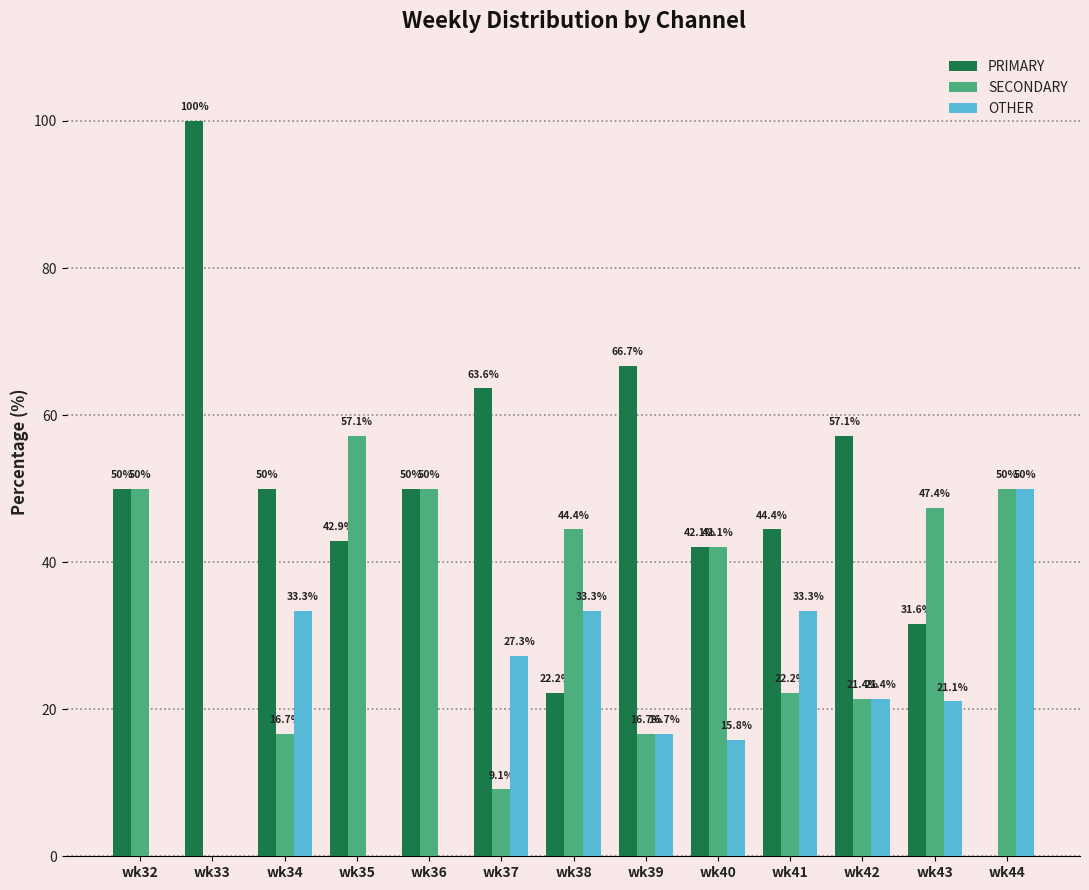

What is the sum of the PRIMARY values at wk44 and wk37?

63.6